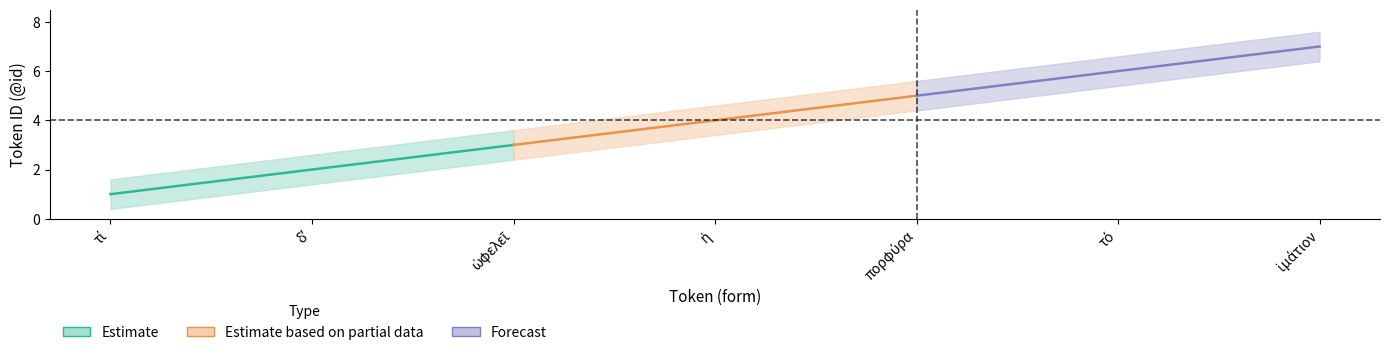

At how many categories does at least one series exceed 0?

7